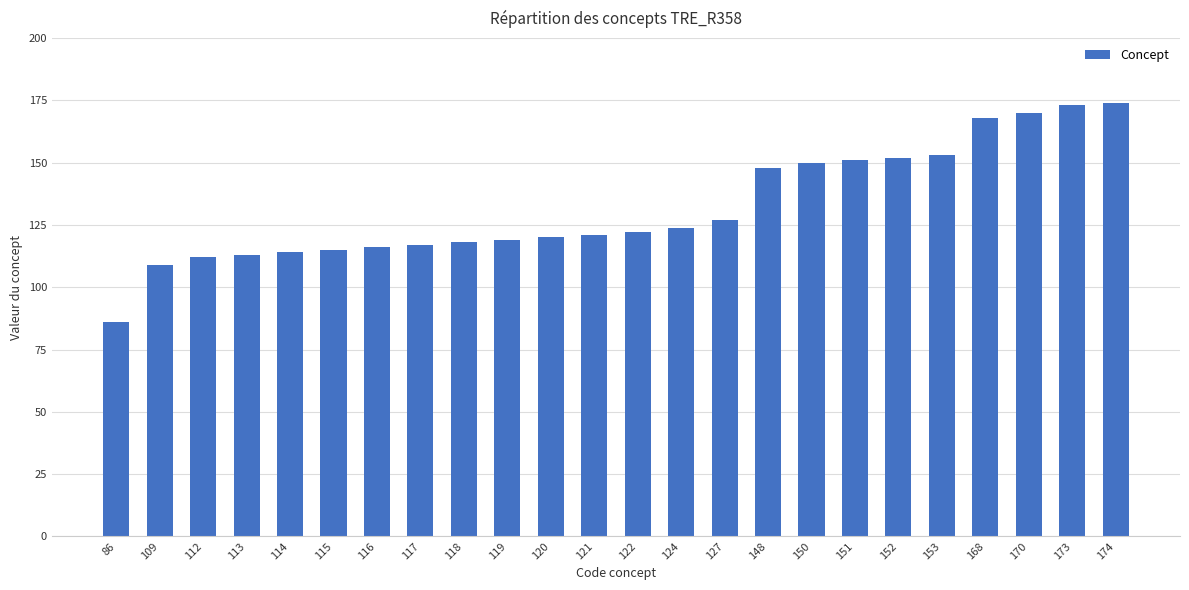

How many bars are there in total?

24